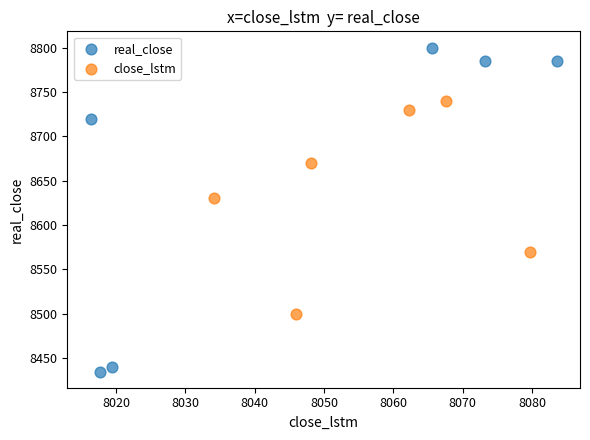

Which series has the widest spread of Y values?

real_close